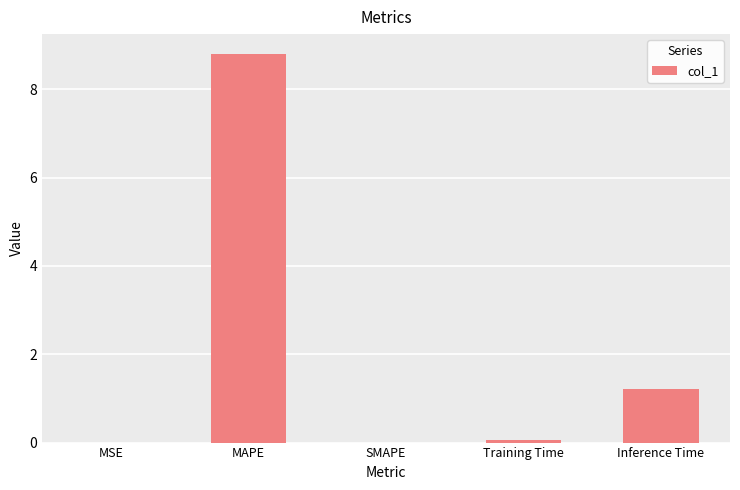

Does the chart contain stacked bars?

No